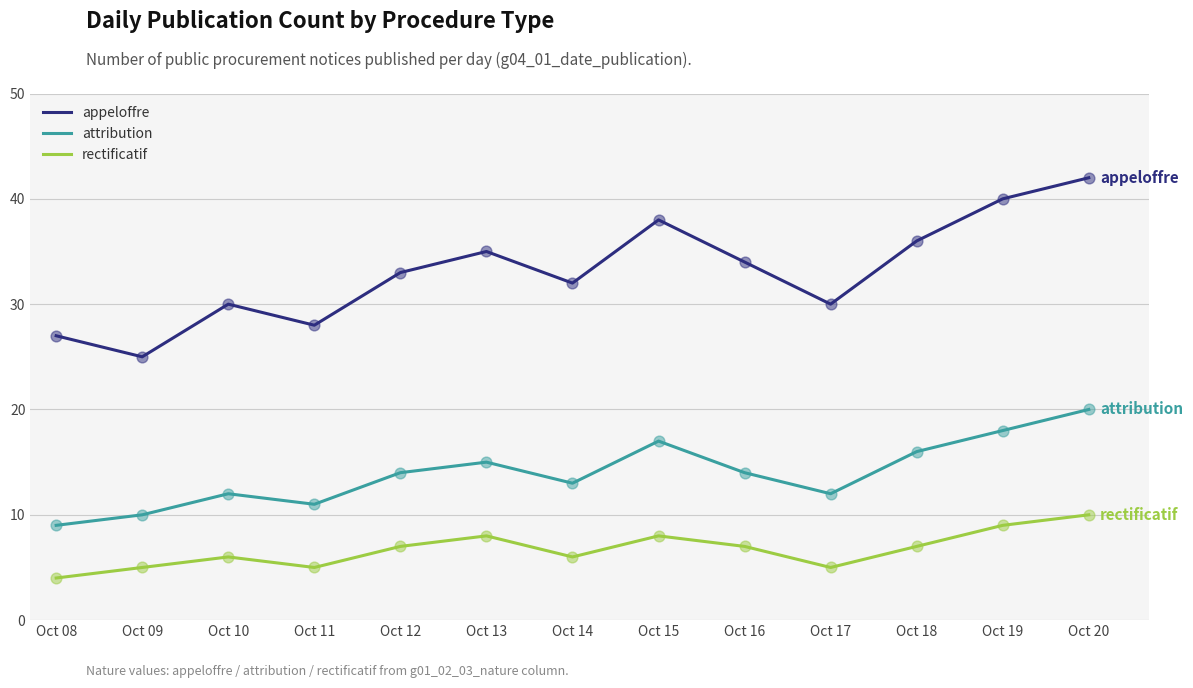

Which series changed the most between Oct 11 and Oct 12?

appeloffre